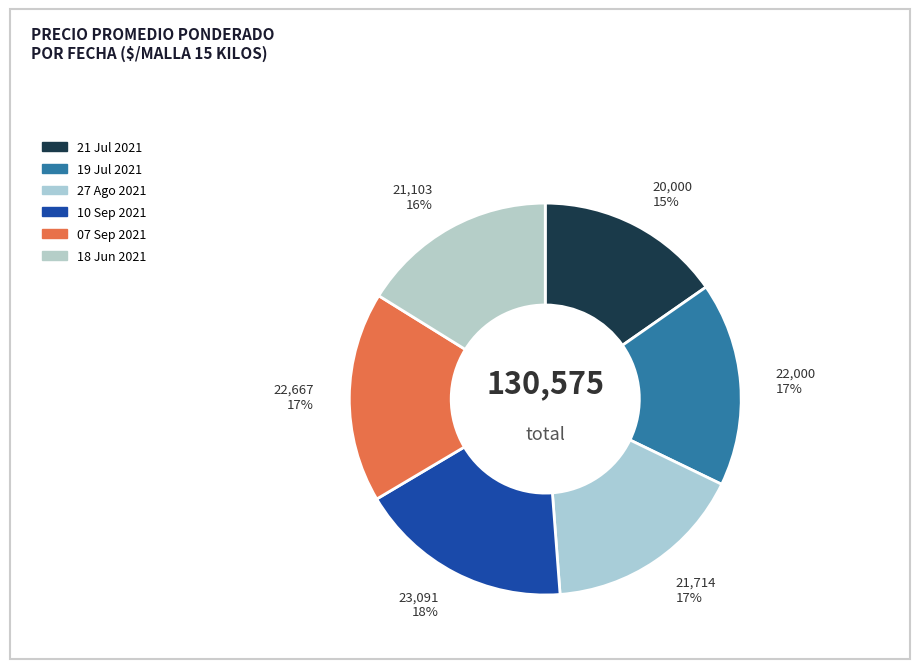

How many segments does this pie chart have?

6